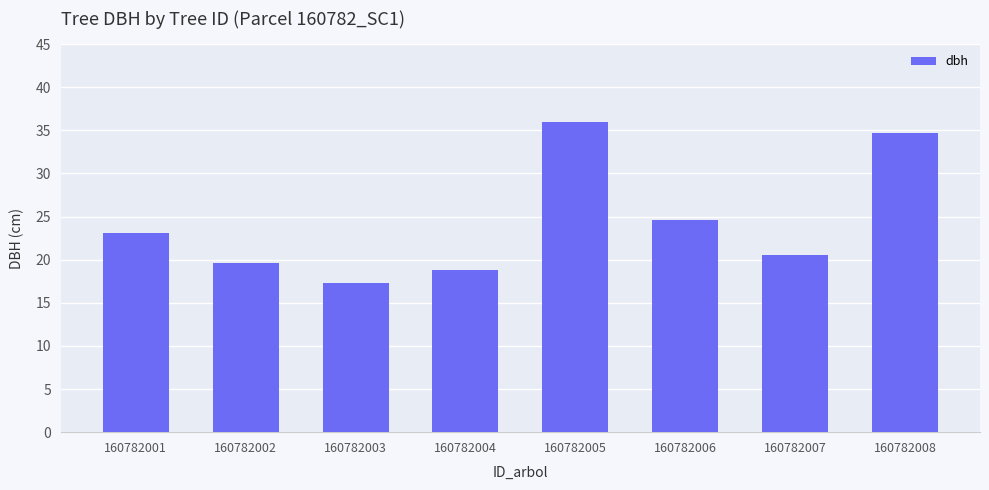

How many data points are above 23?

4